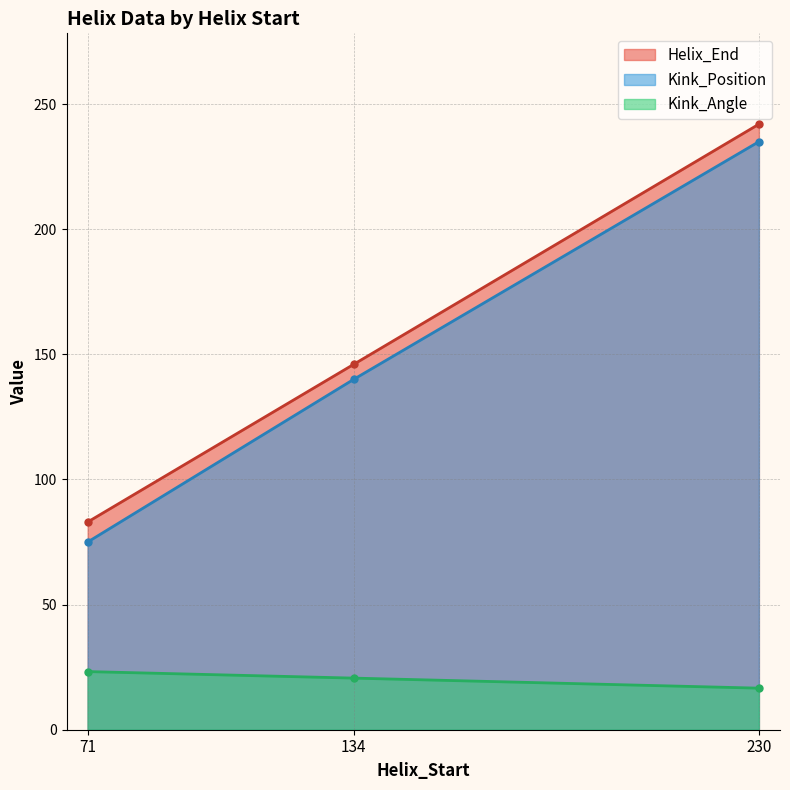

Count the number of categories in the chart.

3